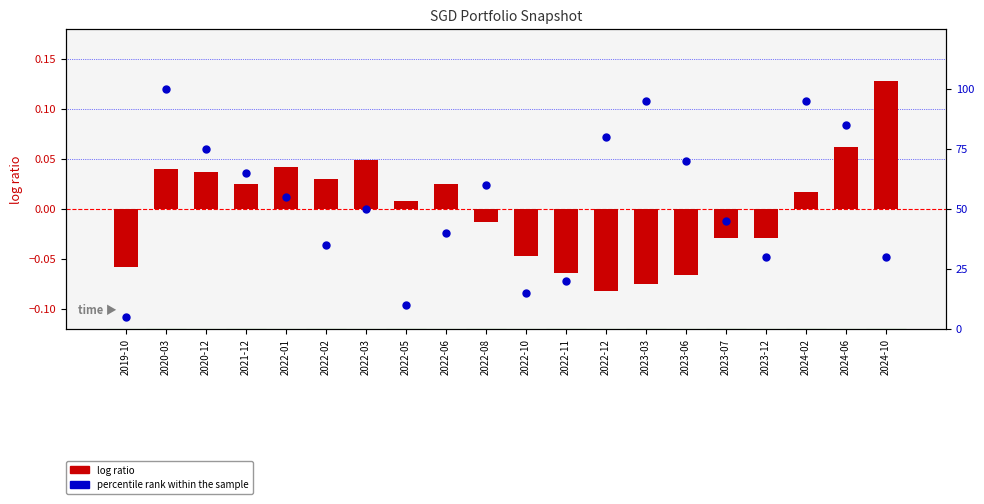

Which series contains the lowest Y value?

log ratio (AUM deviation)